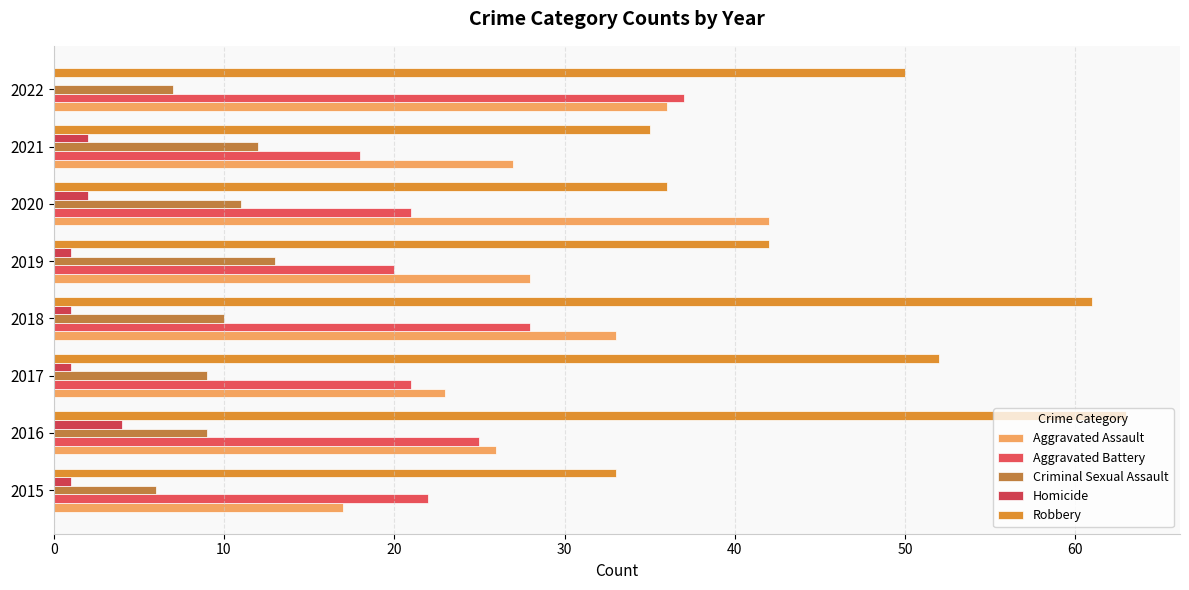

Count the number of data series in this chart.

5